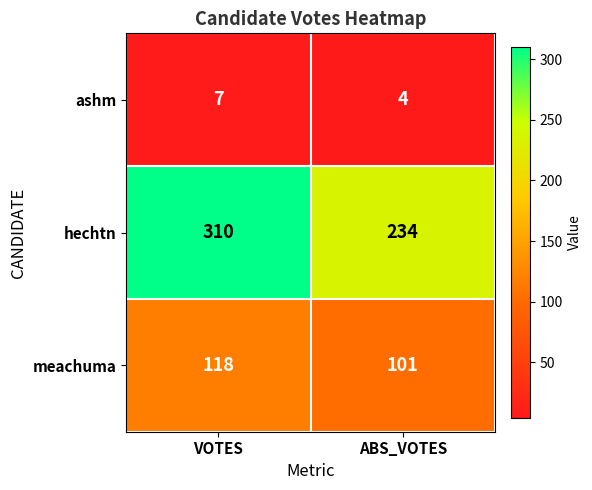

Reading left to right, extract all data points from this chart.

ashm: VOTES=7	ABS_VOTES=4
hechtn: VOTES=310	ABS_VOTES=234
meachuma: VOTES=118	ABS_VOTES=101